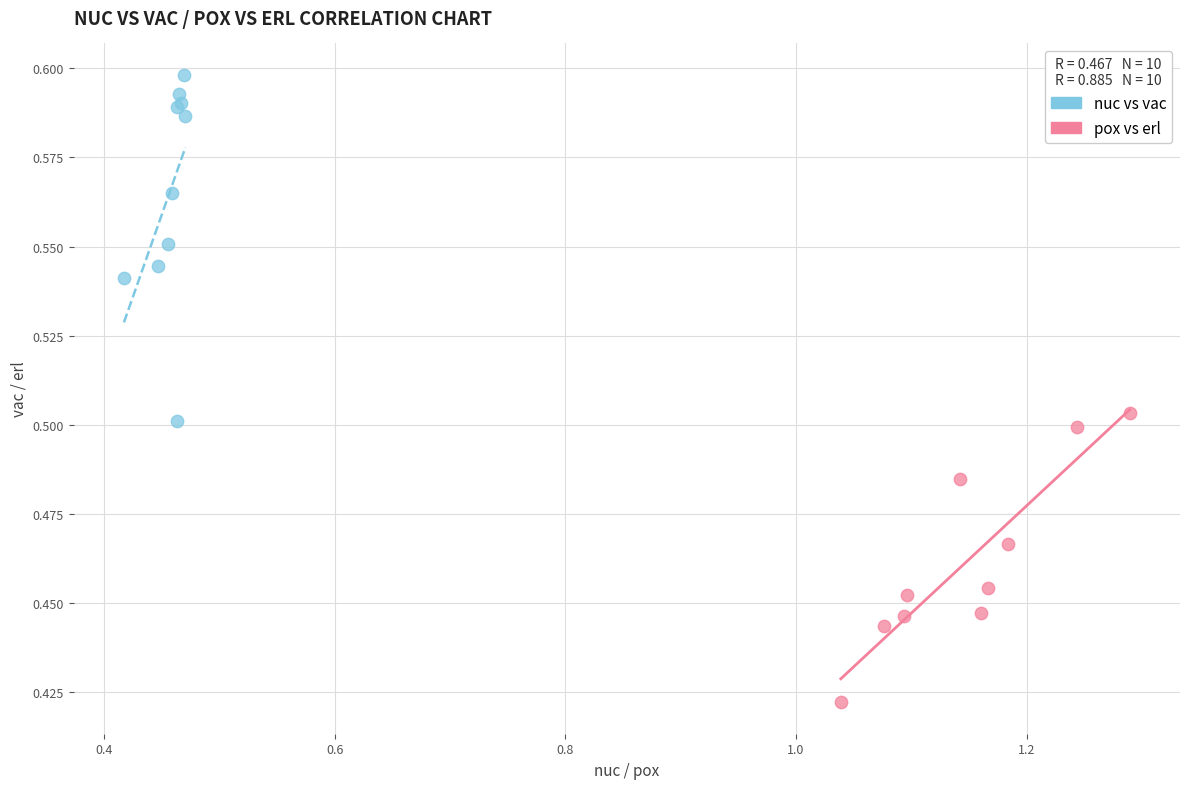

Which series contains the lowest Y value?

pox vs erl